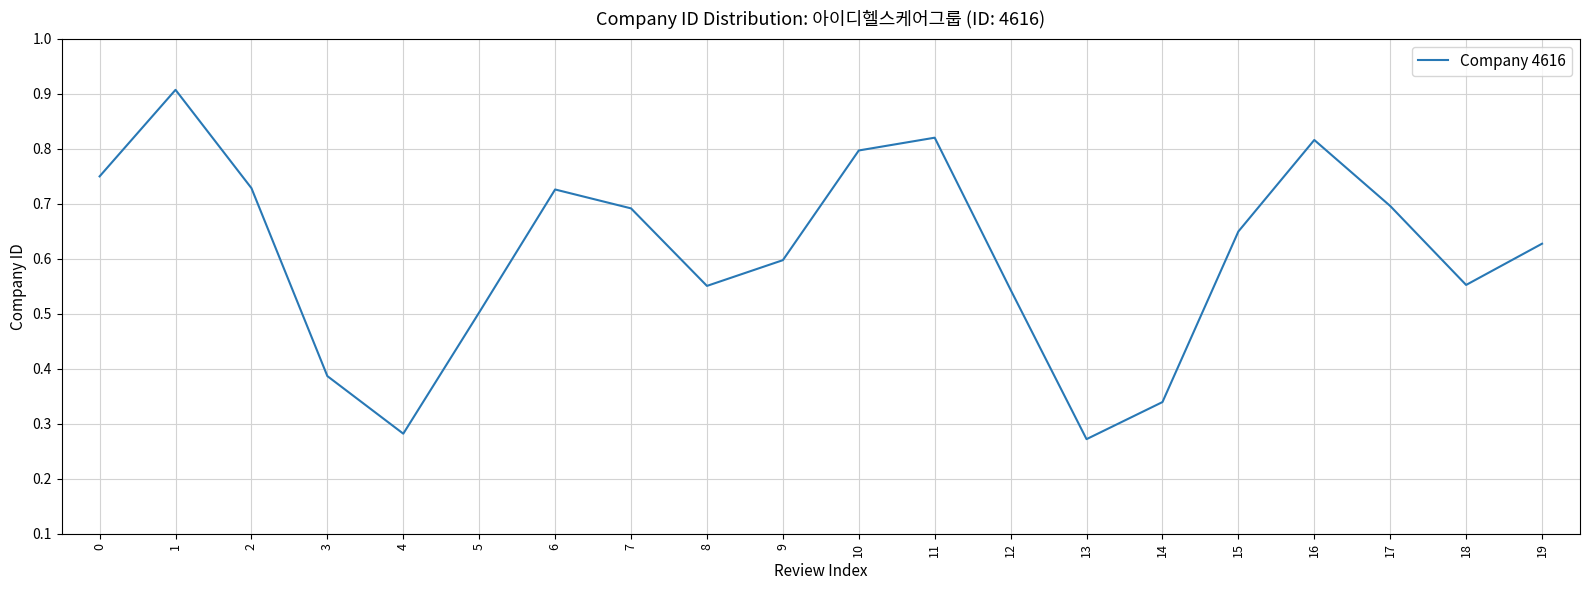

Between 19 and 6, which is larger?

6